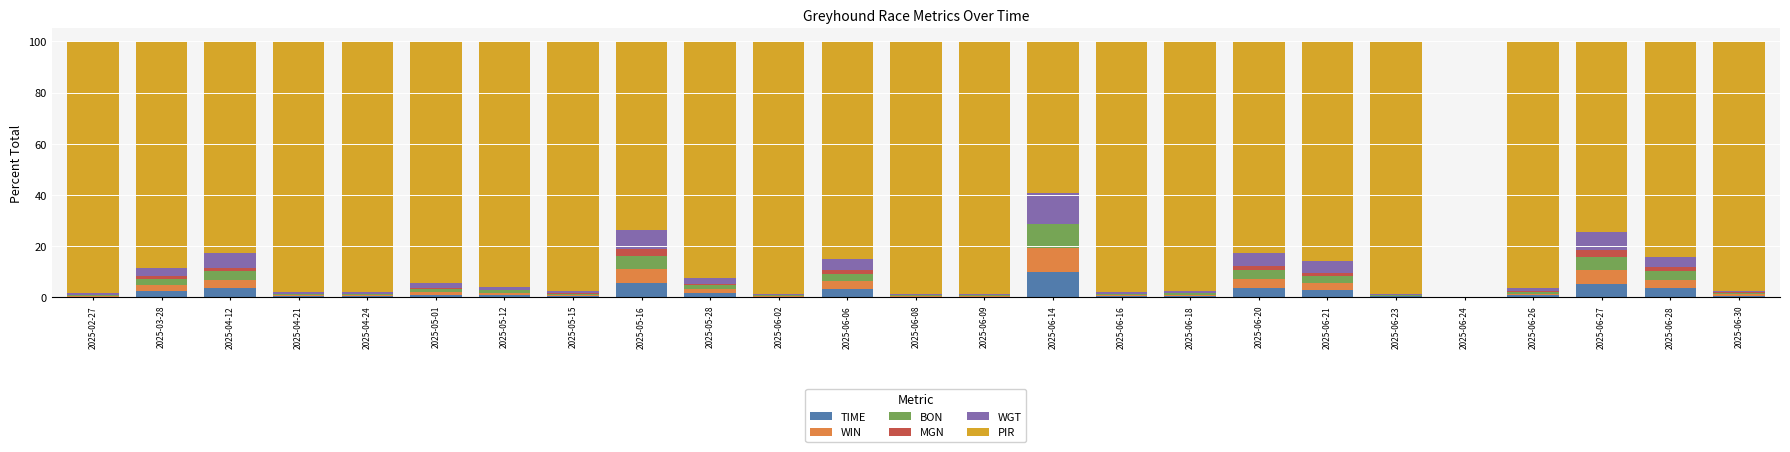

What is the highest value of the TIME series?

9.7